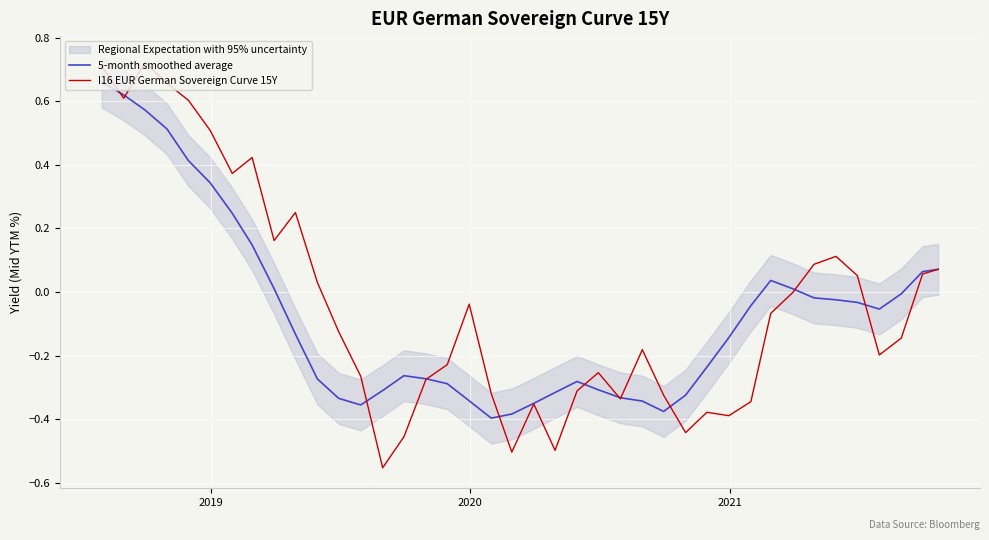

What is the difference between the second highest and minimum values in the 5-month smoothed average series?

1.0